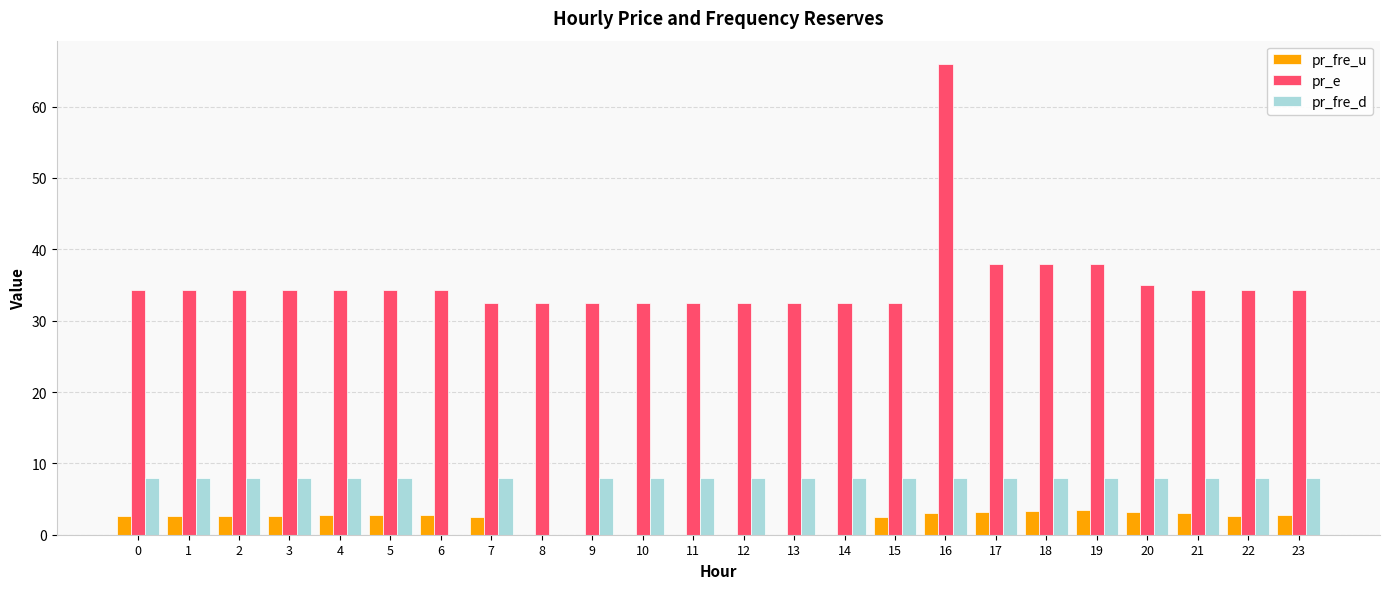

What is the total value across all series at 6?

36.9